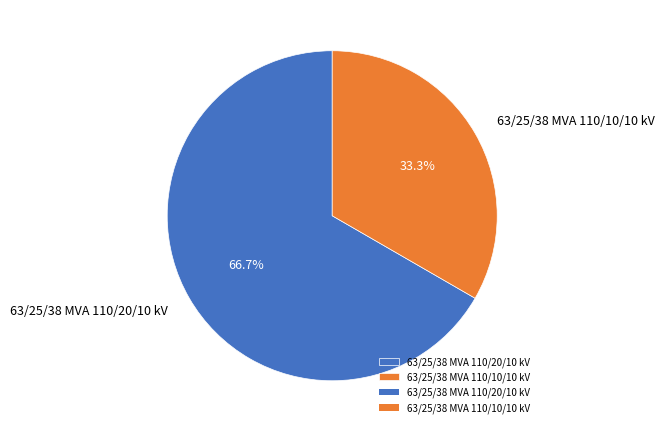

What is the smallest slice in the pie chart?

63/25/38 MVA 110/10/10 kV